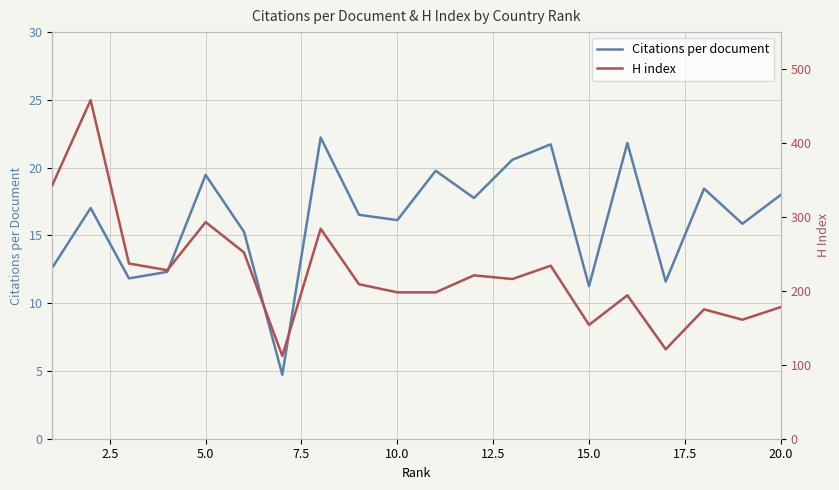

Rank the series by their maximum value, from highest to lowest.

H index, Citations per document